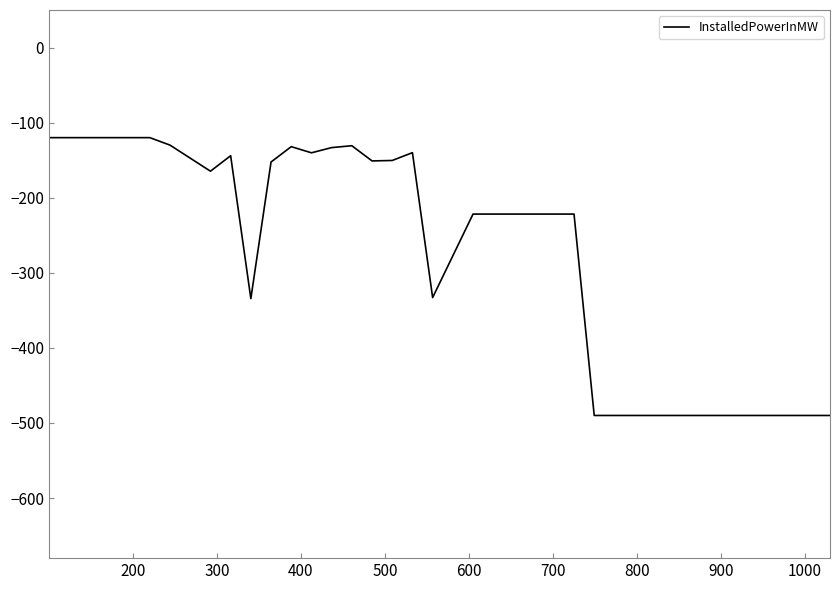

How many categories are shown in the chart?

40